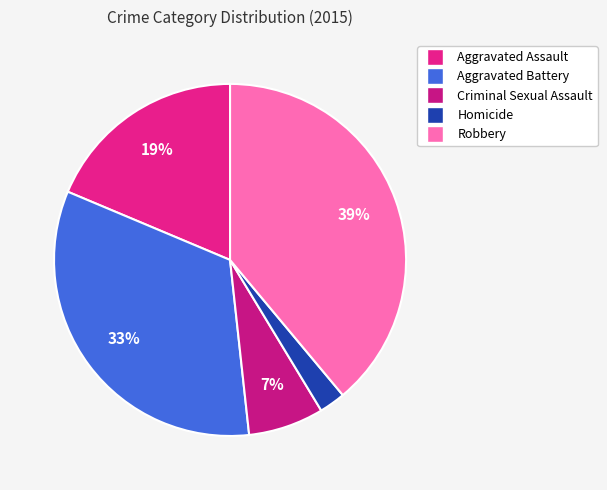

How much of the chart is everything except Aggravated Assault?

81.3%